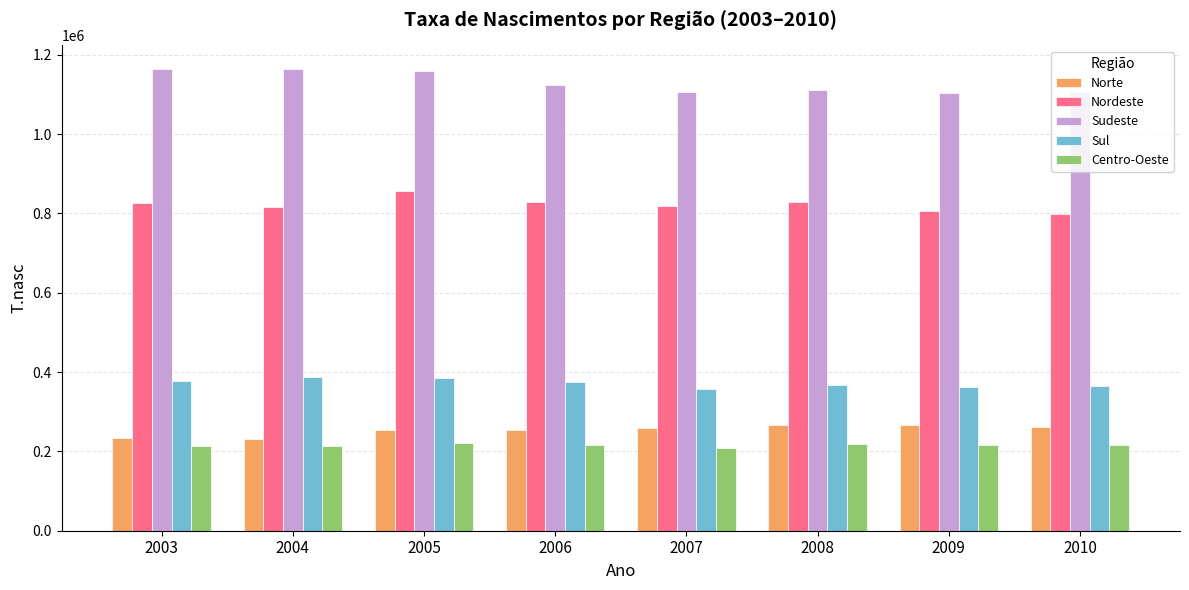

The Norte series shows 338100 at 2005. True or false?

False